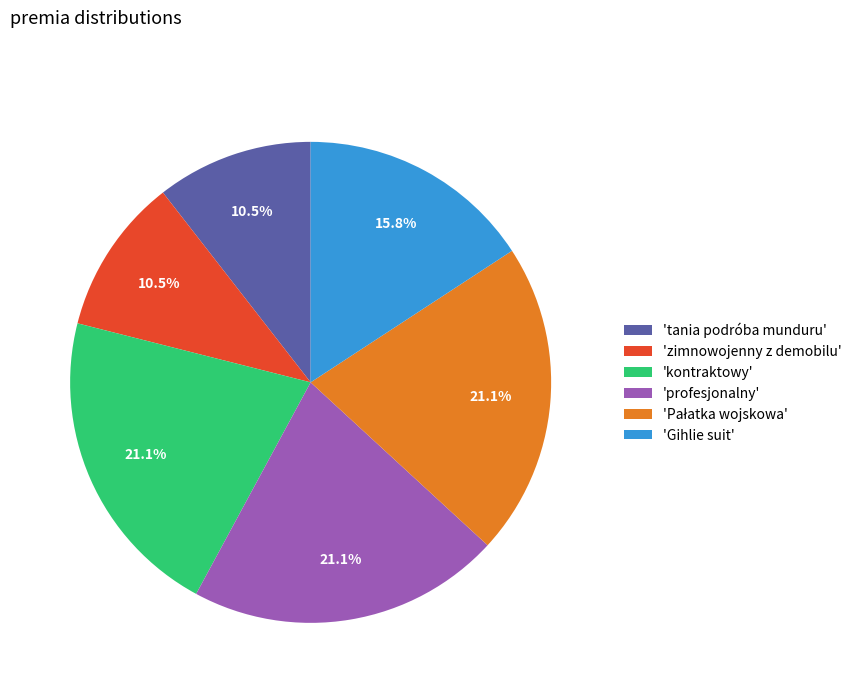

Between 'zimnowojenny z demobilu' and 'Gihlie suit', which is larger?

'Gihlie suit'